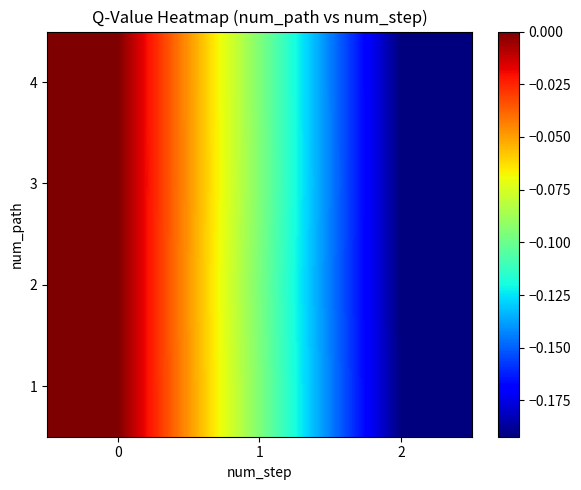

Count the number of data series in this chart.

4